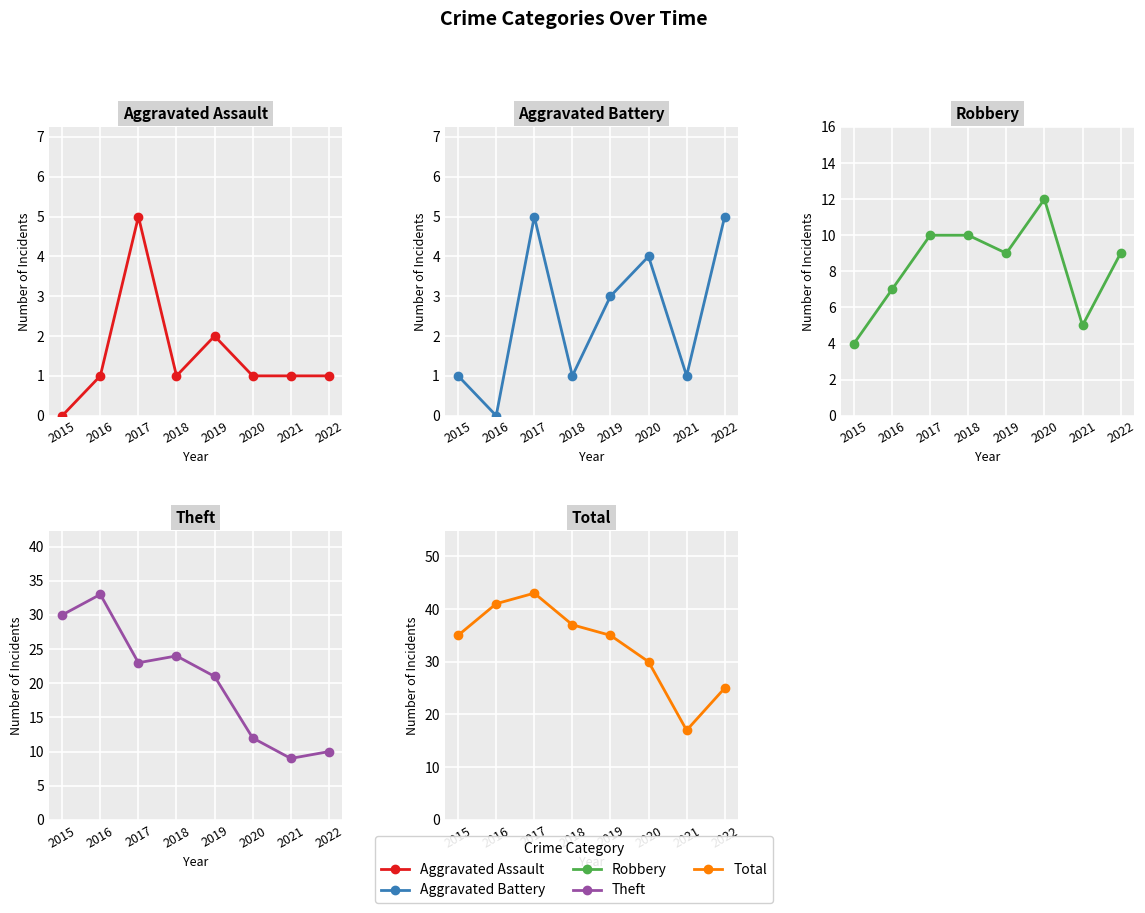

At which category does Aggravated Battery reach its first local valley?

2016